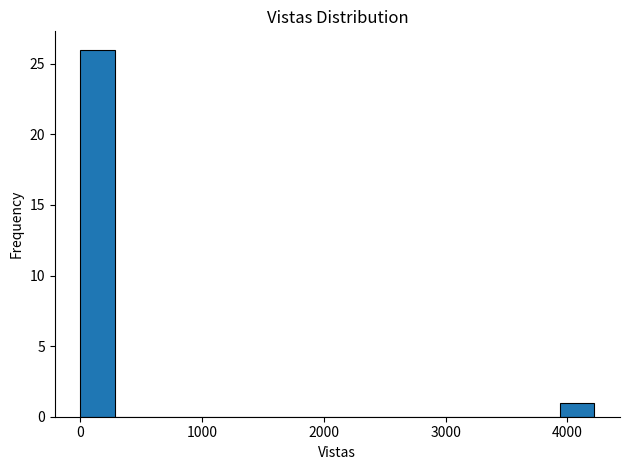

Around what value on the x-axis is the tallest bar? Give the approximate position of its centre, as read against the axis.

100